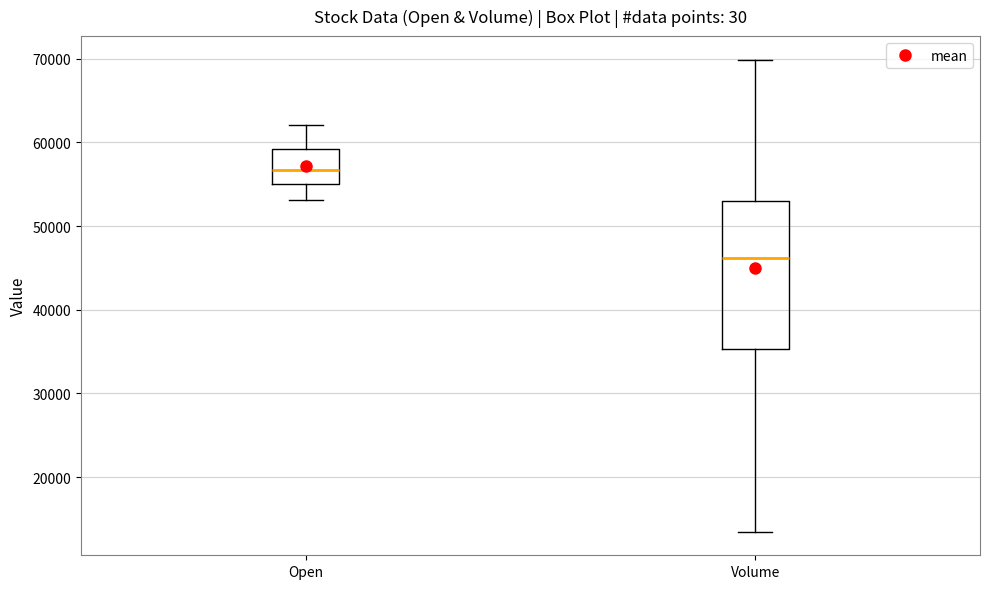

Reading left to right, transcribe this box plot: for each box, give where its median line is, the range the box spans, and where its two whiskers end, as read against the y-axis. The values are not printed on the chart, so give them approximately, as read against the axis.

Open: median 57000, box 55000 to 59000, whiskers 53000 to 62000
Volume: median 46000, box 35000 to 53000, whiskers 13000 to 70000